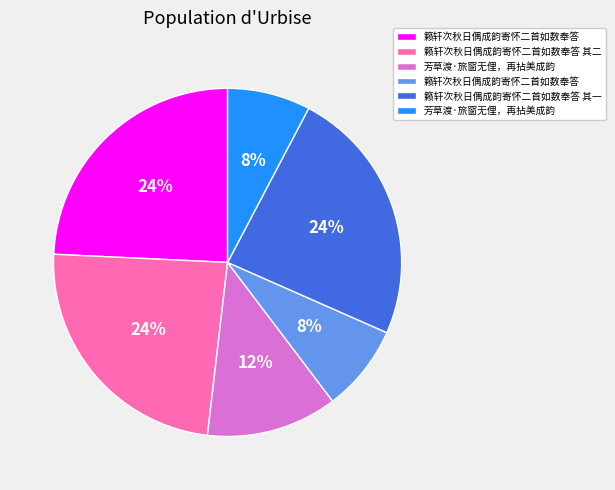

To the nearest percent, what is the average slice percentage?

17%